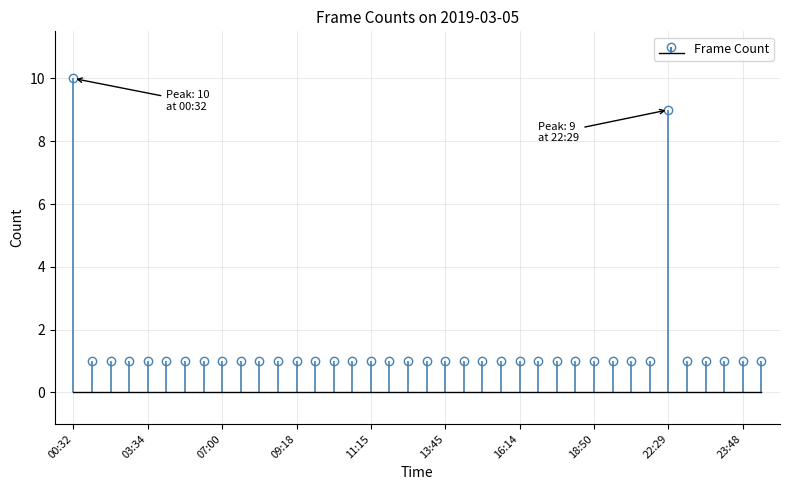

True or false: the data has more than 2 interior local peaks.

False